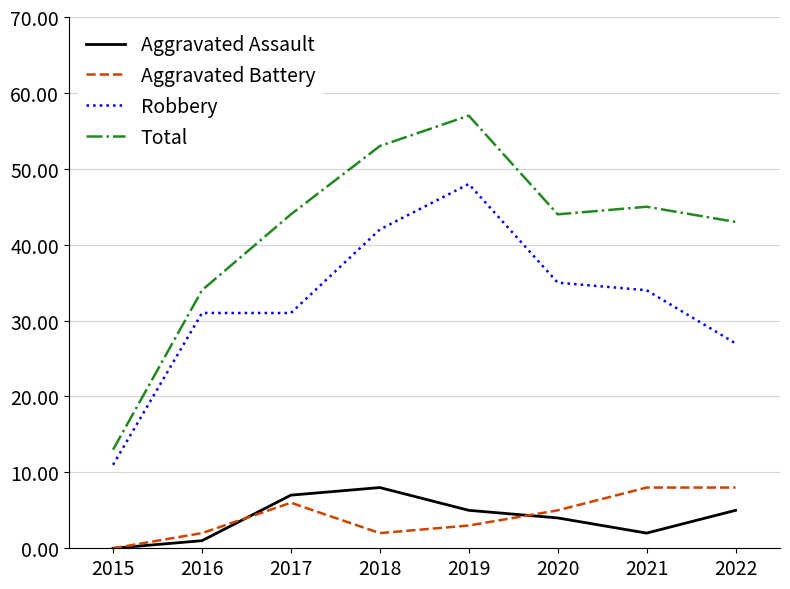

What is the sum of the Aggravated Battery values at 2019 and 2016?

5